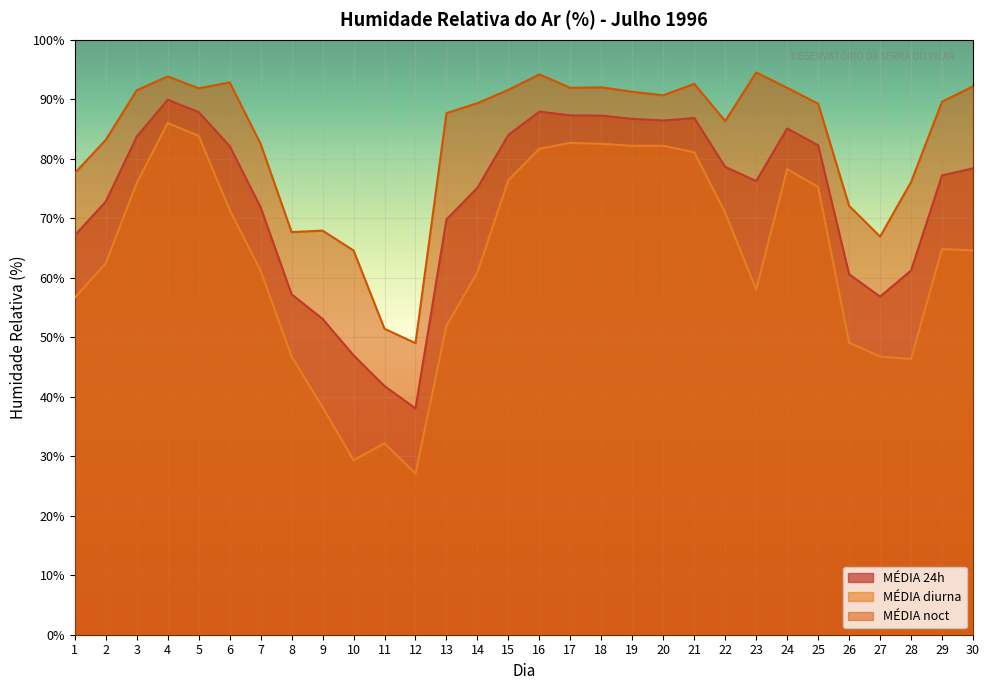

True or false: MÉDIA 24h and MÉDIA noct intersect in this chart.

False